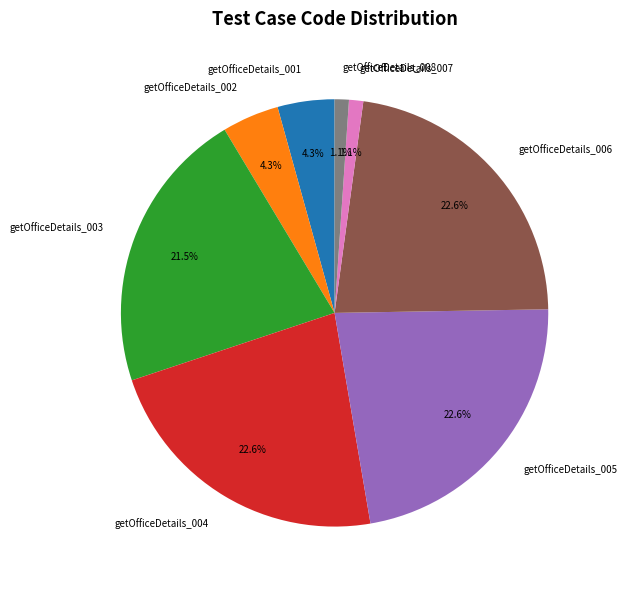

What percentage is the getOfficeDetails_005 slice, to the nearest percent?

23%